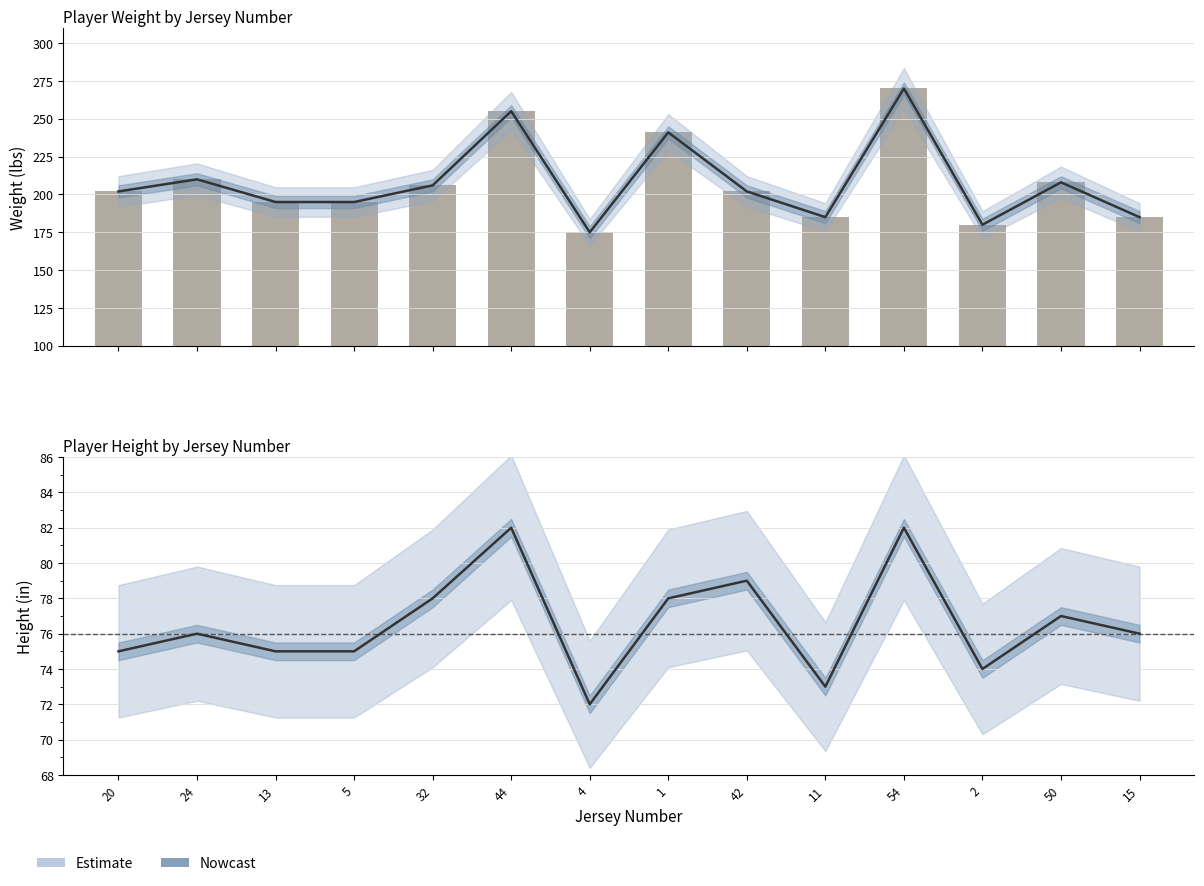

What is the lowest value of the height series?

72